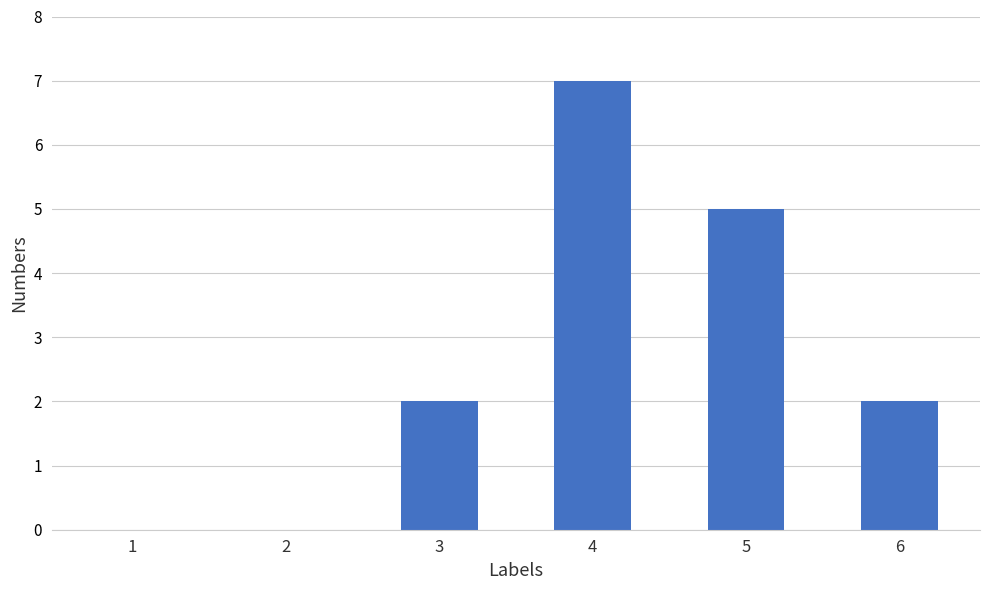

Between 2 and 4, which is larger?

4